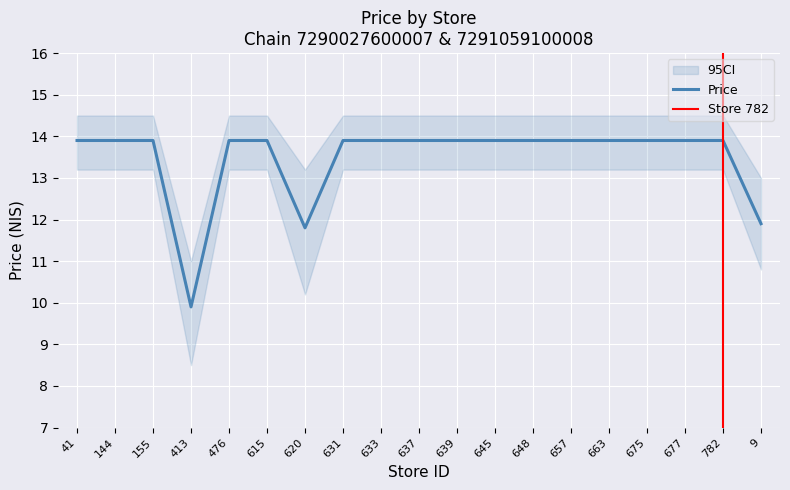

True or false: Price has a value of 4.1 at 615.

False